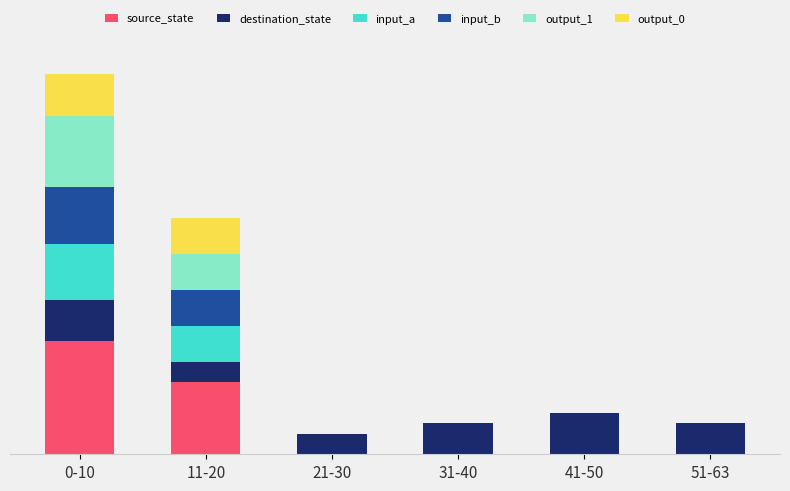

What are all the series names shown in the legend?

source_state, destination_state, input_a, input_b, output_1, output_0